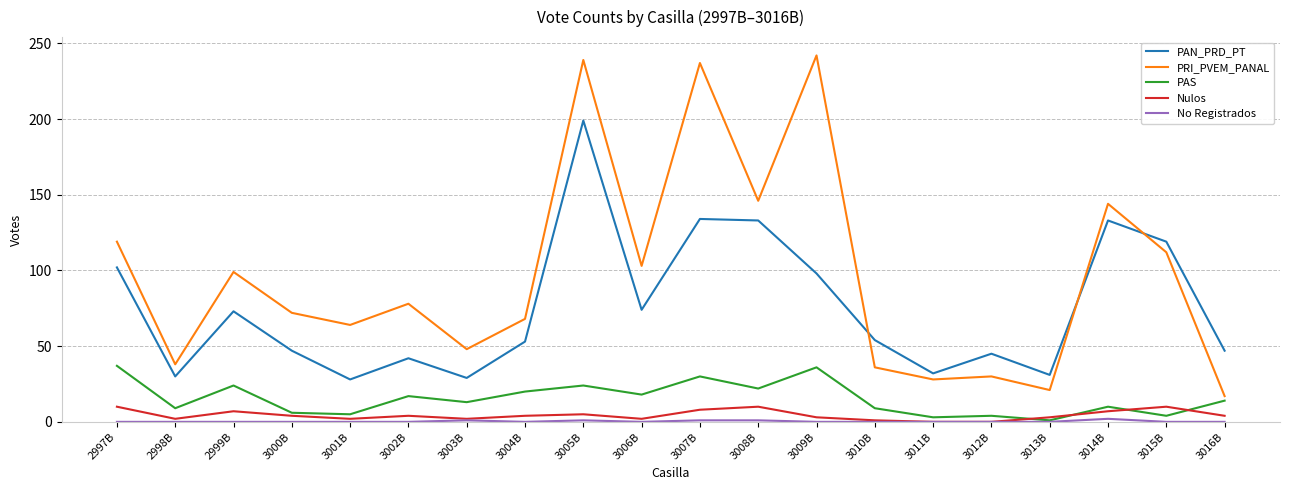

Which series has the largest total across all categories?

PRI_PVEM_PANAL